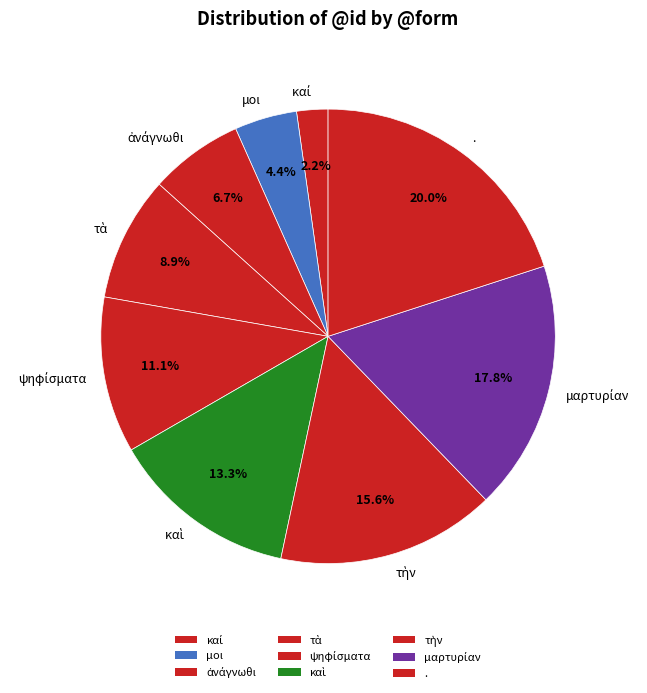

Does any single category account for the majority?

No